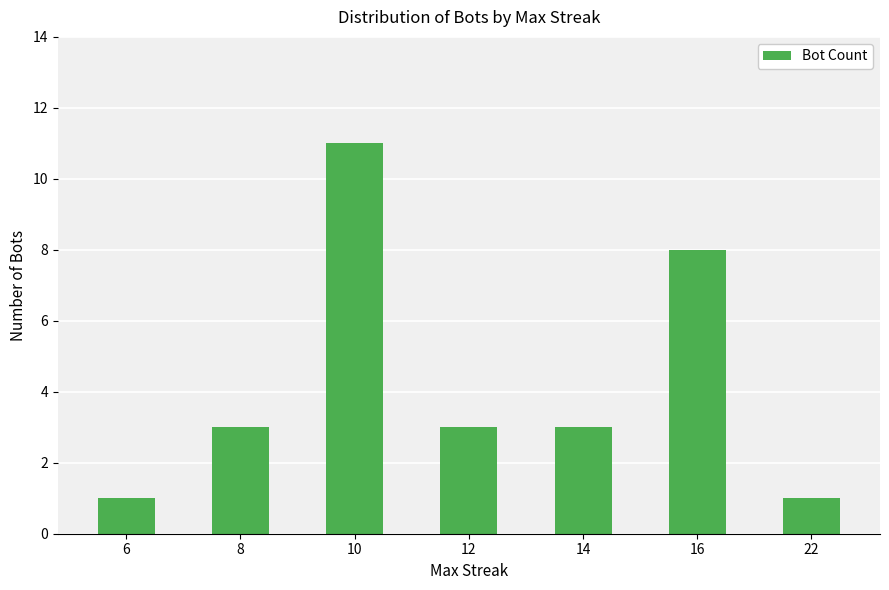

What is the value of the 4th bar from the left?

3